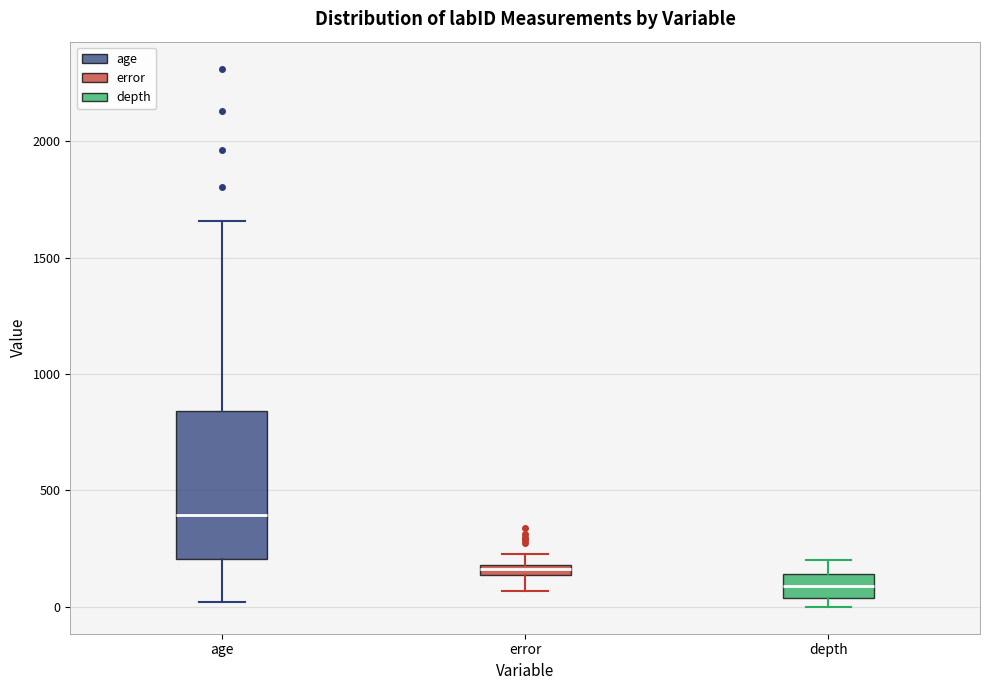

Which box's median line is the lowest?

depth